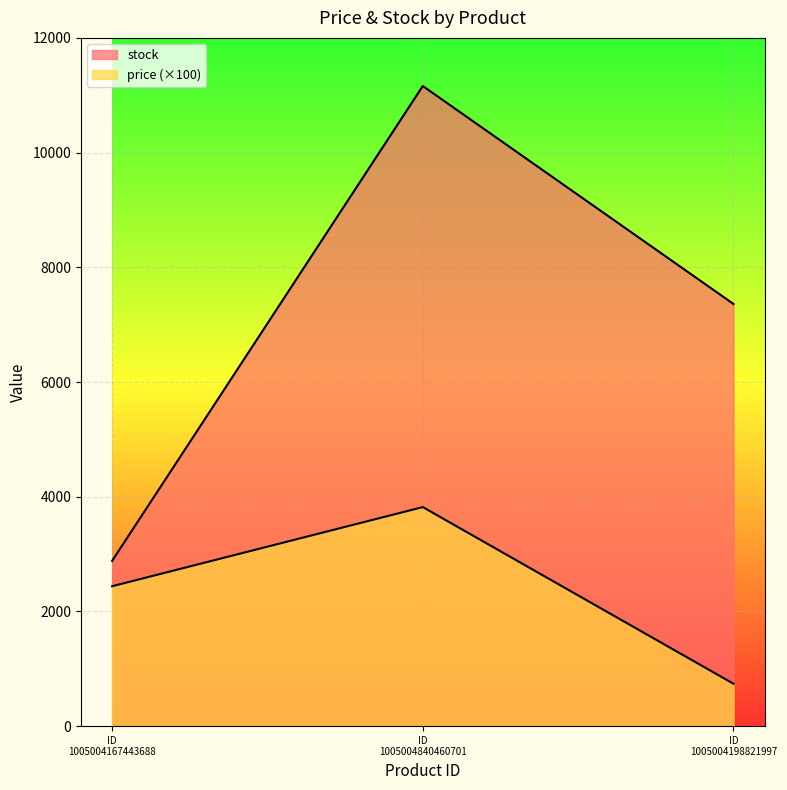

At which category does the chart reach its peak across all series?

ID 1005004840460701